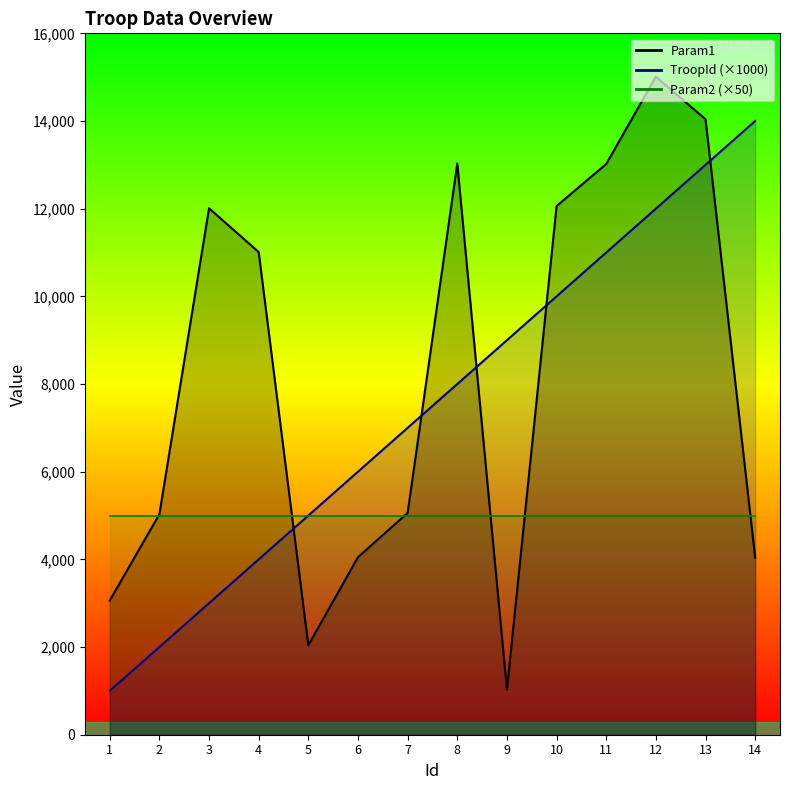

Which series has the largest total across all categories?

Param1